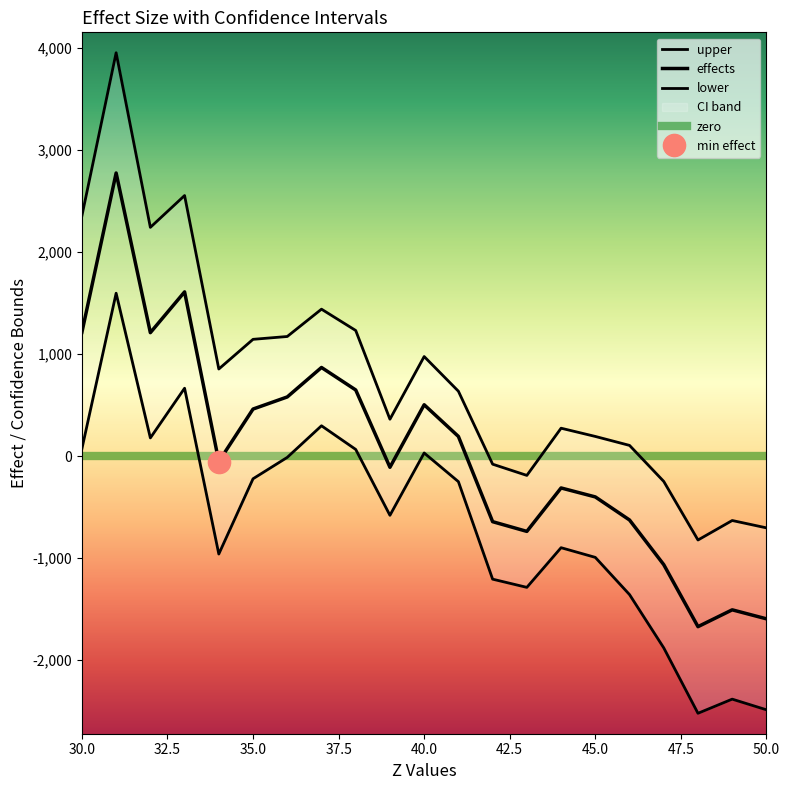

True or false: upper and effects cross at least once.

False